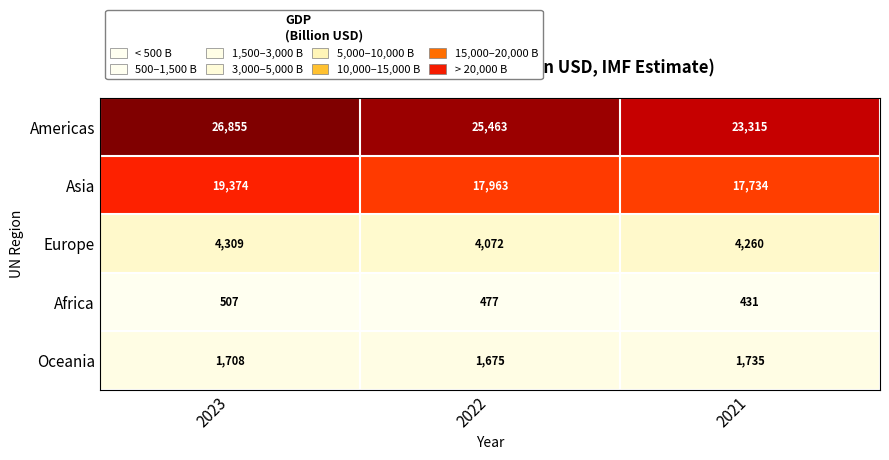

What is the difference between the maximum and minimum values in the Africa series?

76